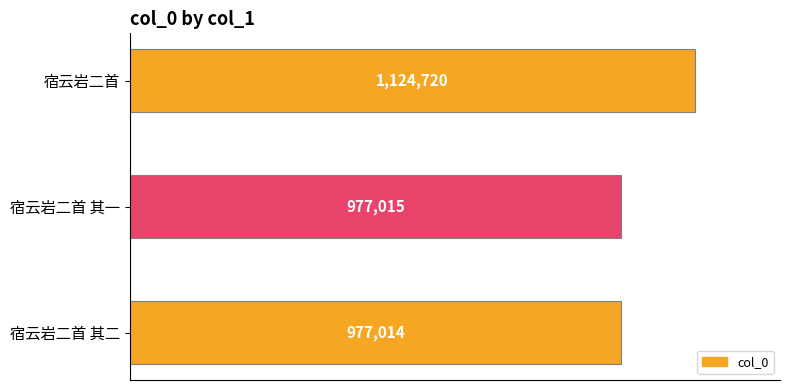

Are the bars grouped side by side (vs. stacked)?

No